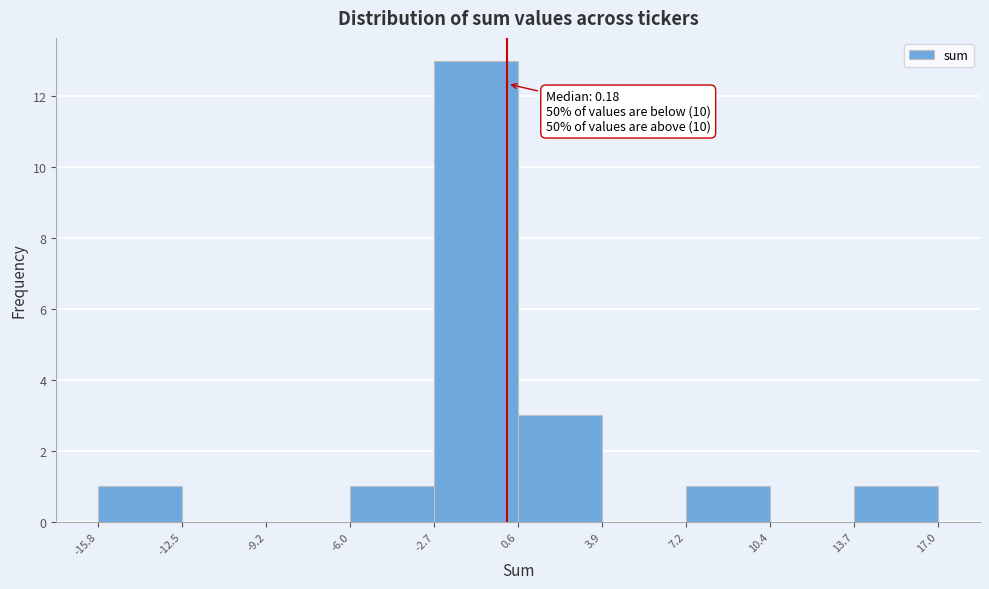

Over which range of the x-axis is the bar tallest?

-2.7 to 0.6